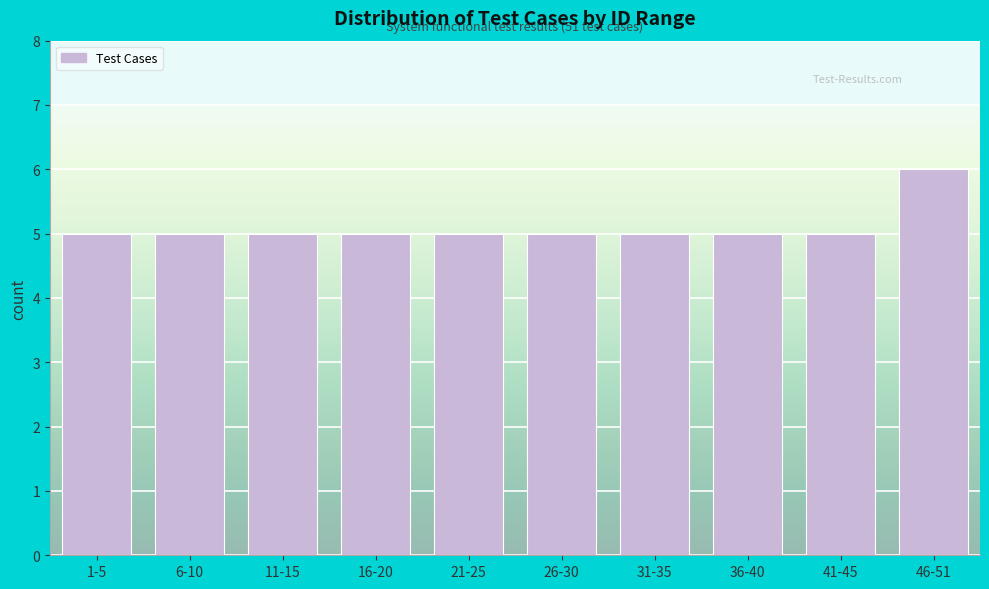

Reading right to left, extract all data points from this chart.

6	5	5	5	5	5	5	5	5	5